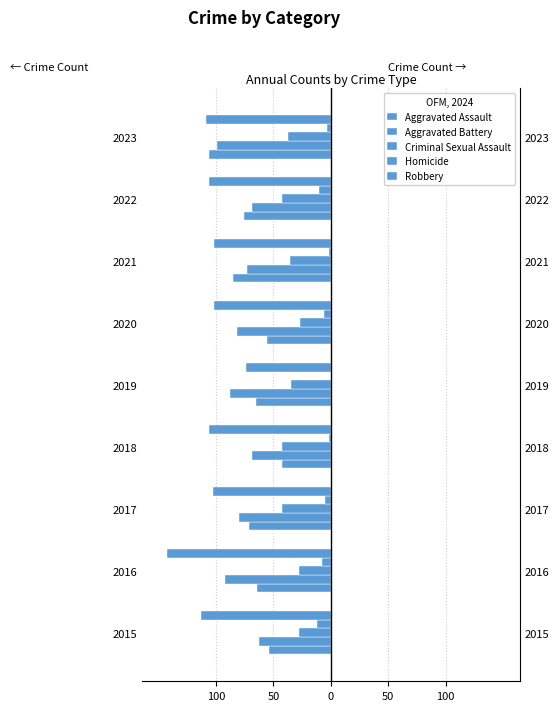

What is the total value across all series at 2022?

-304